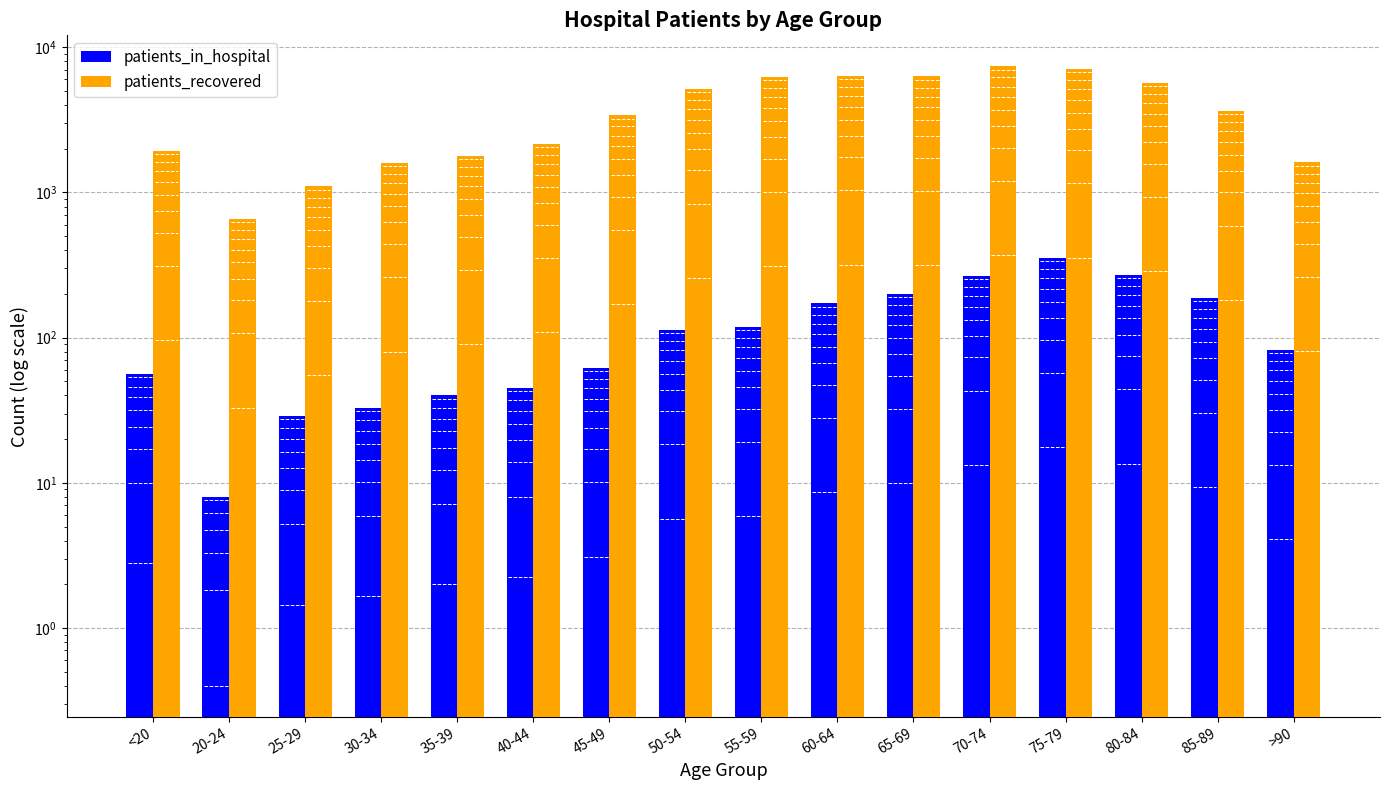

Reading right to left, extract all data points from this chart.

patients_in_hospital: >90=82	85-89=187	80-84=271	75-79=353	70-74=266	65-69=199	60-64=172	55-59=118	50-54=113	45-49=62	40-44=45	35-39=40	30-34=33	25-29=29	20-24=8	<20=56
patients_recovered: >90=1611	85-89=3640	80-84=5710	75-79=7096	70-74=7396	65-69=6297	60-64=6361	55-59=6223	50-54=5159	45-49=3402	40-44=2170	35-39=1796	30-34=1603	25-29=1101	20-24=659	<20=1926